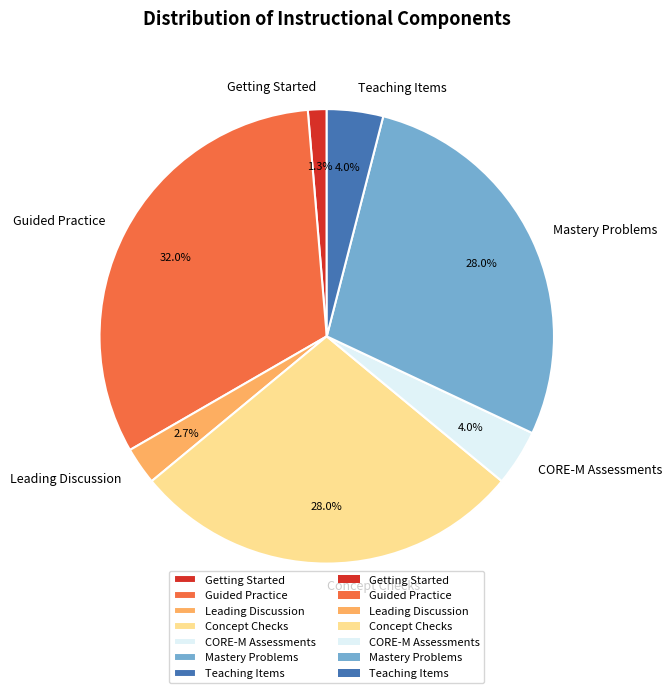

Between Teaching Items and Concept Checks, which is larger?

Concept Checks